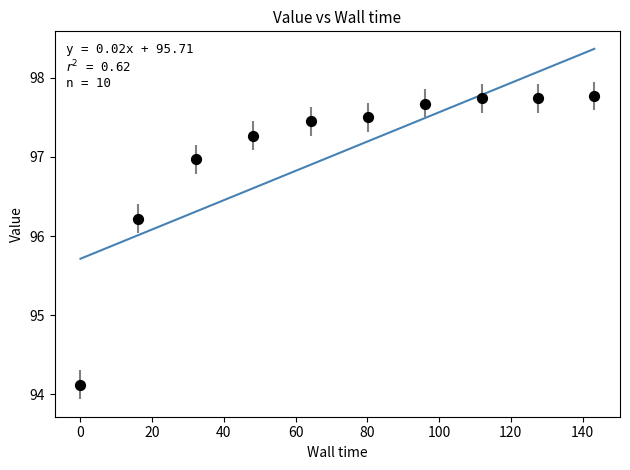

What is the average Y value?

97.0